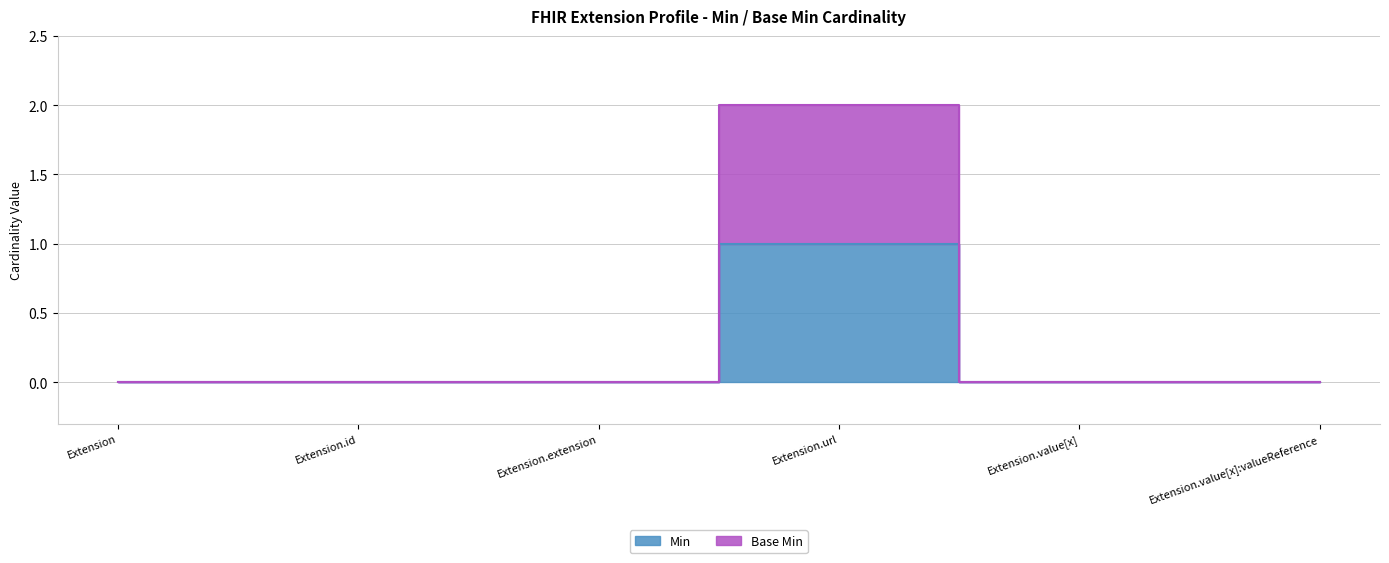

At which category does the chart reach its minimum across all series?

Extension